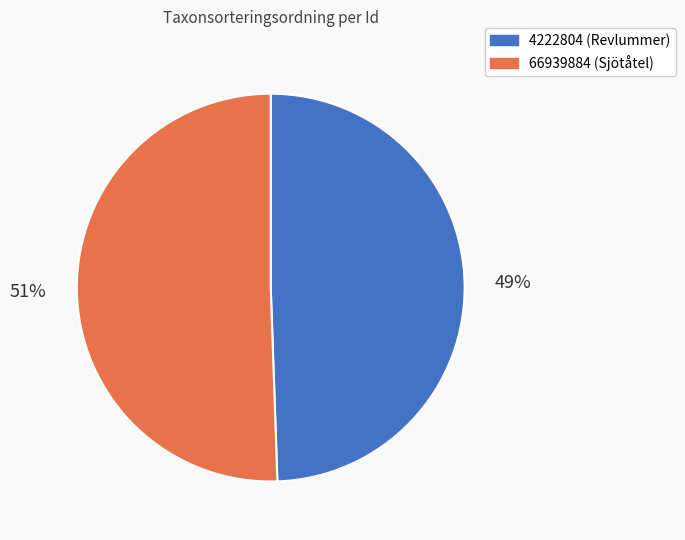

Which category has the biggest portion of the pie?

66939884